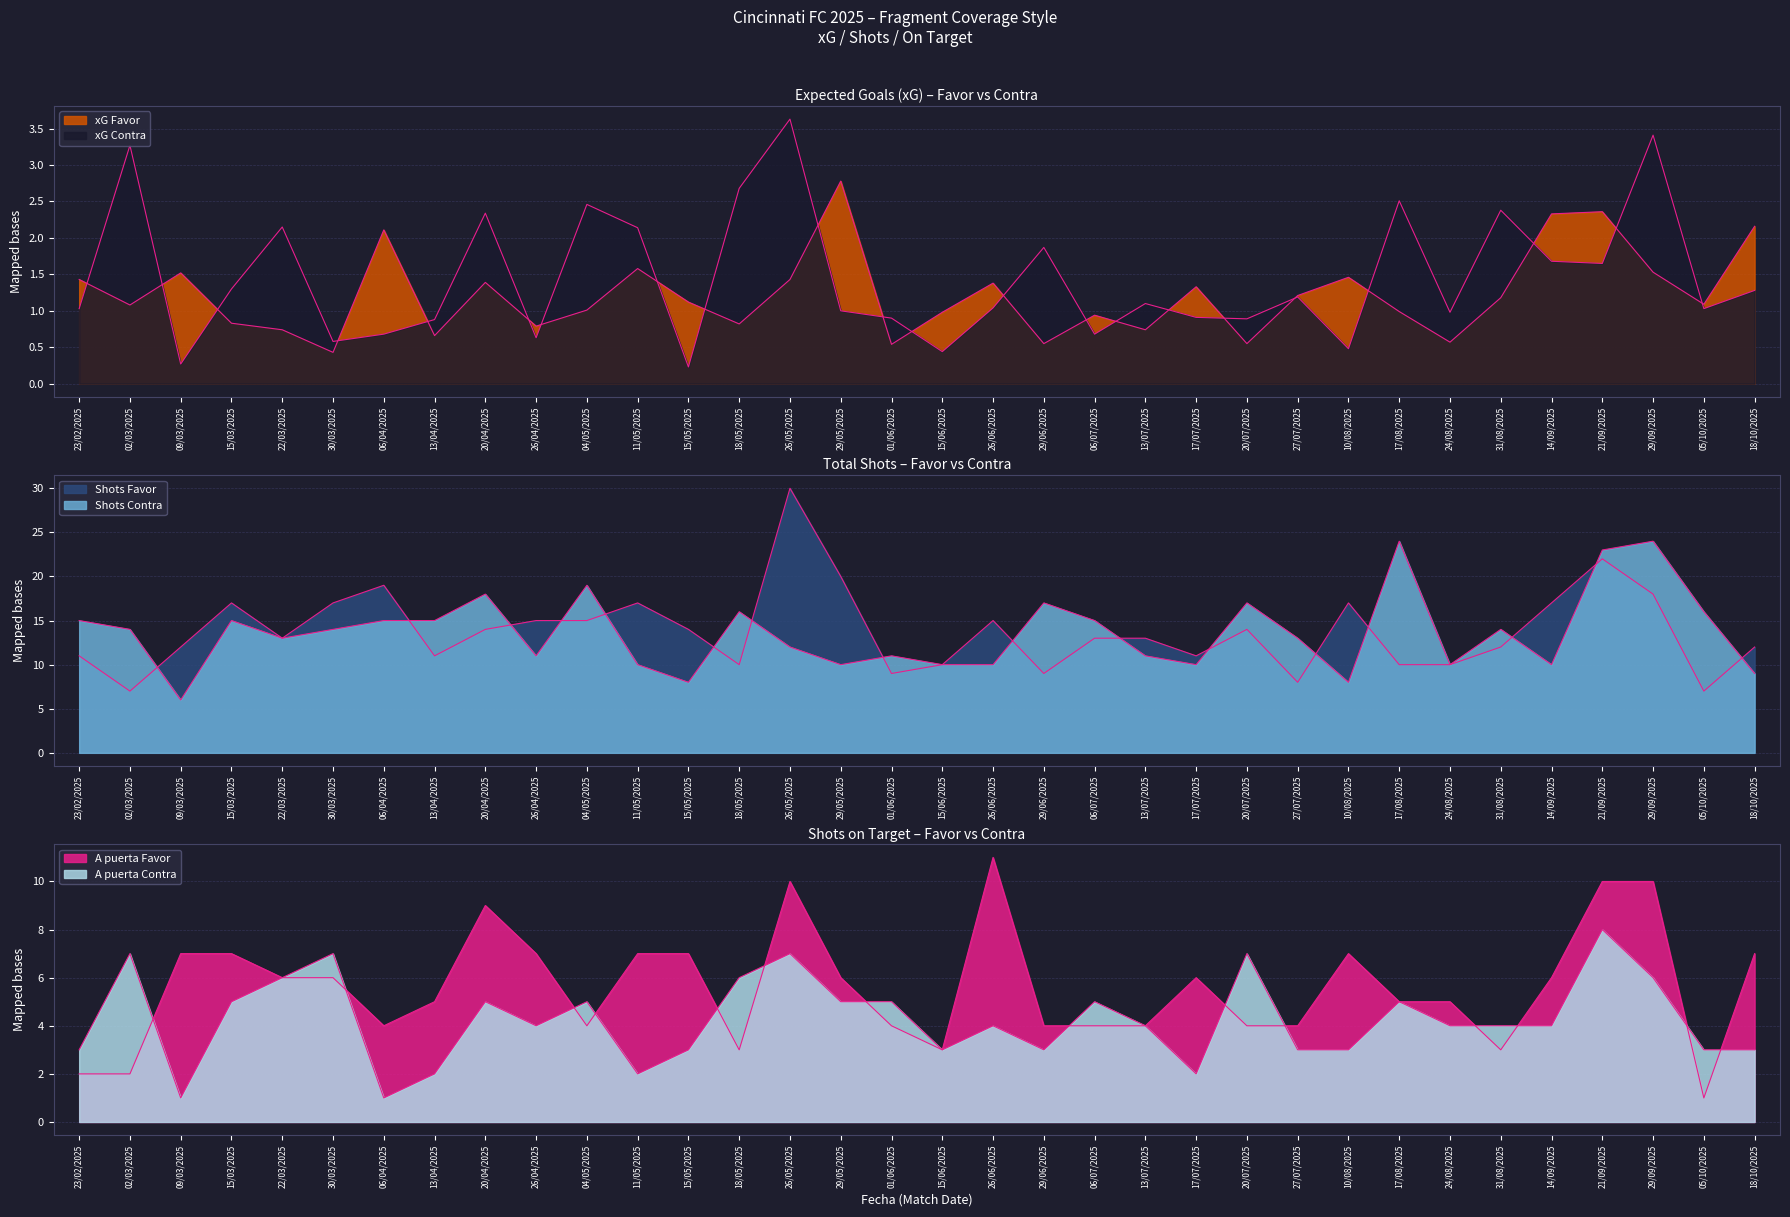

At how many categories does at least one series exceed 28?

1